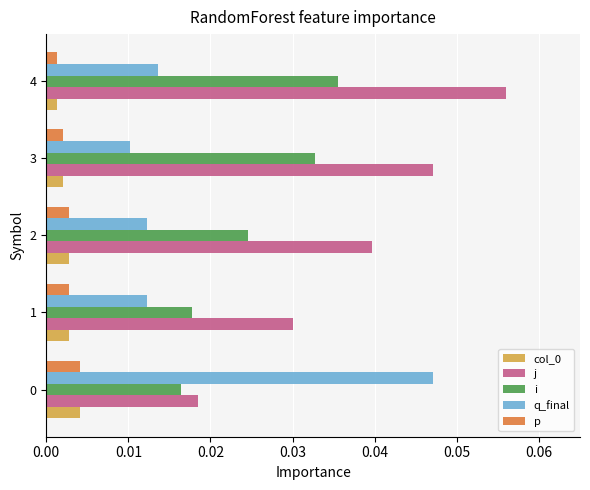

At which category is the sum across all series the highest?

4